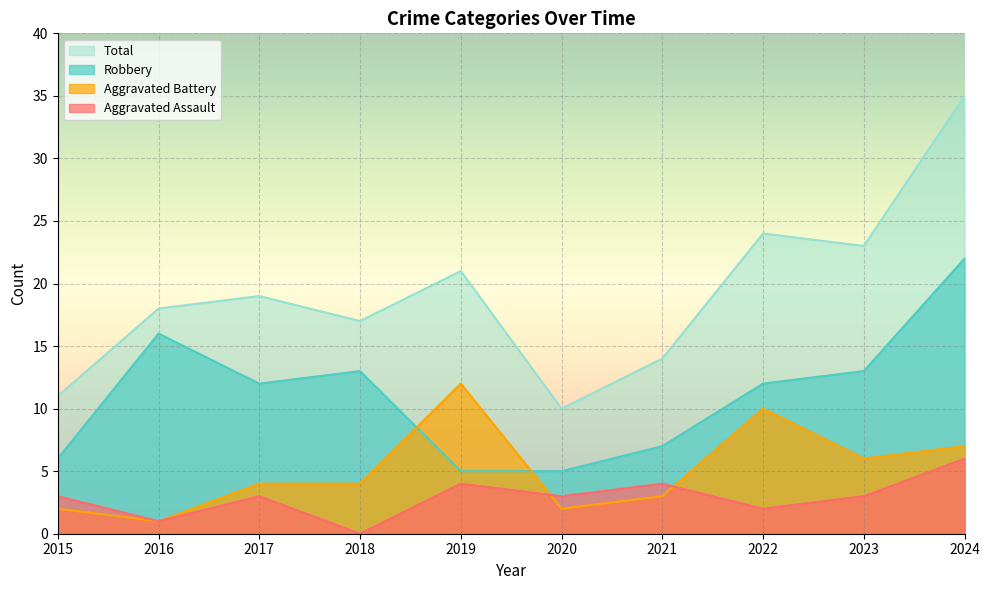

What is the difference between the second highest and second lowest values in the Robbery series?

11